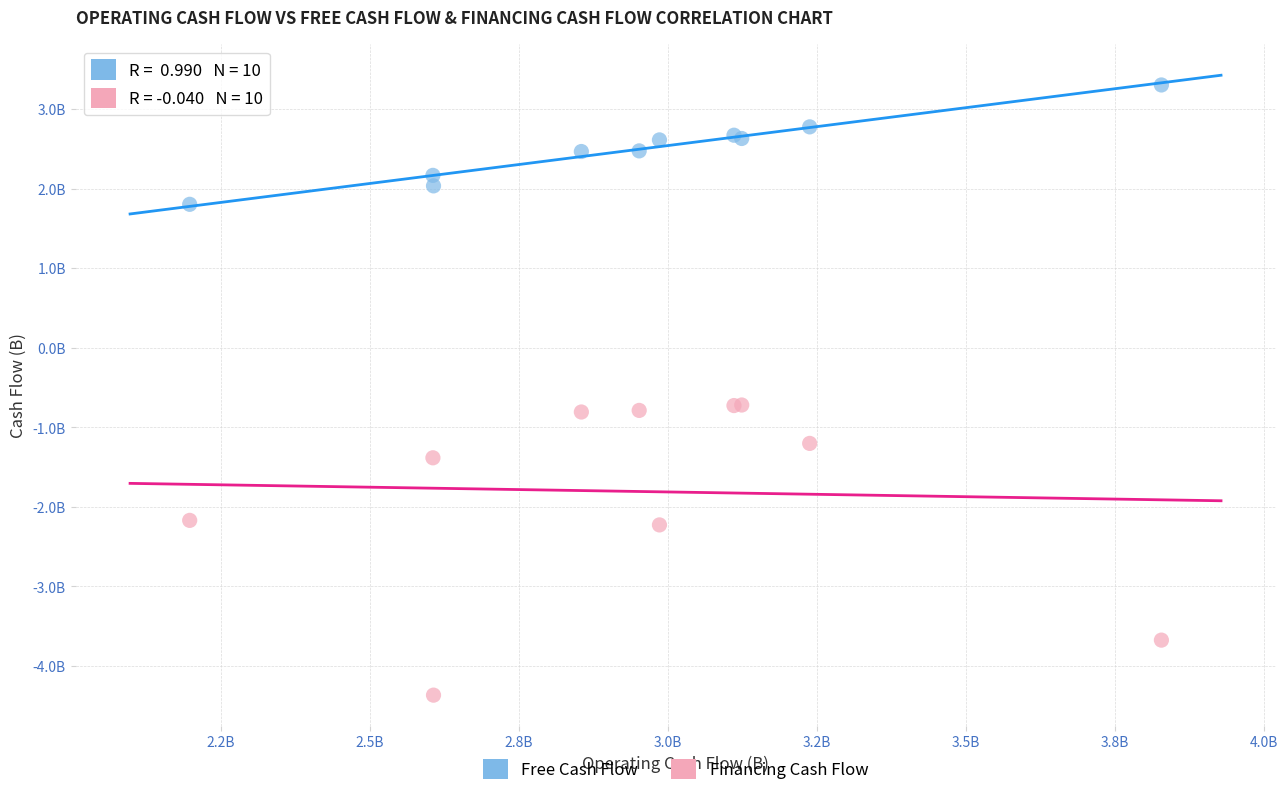

Which series reaches the maximum Y coordinate?

Free Cash Flow